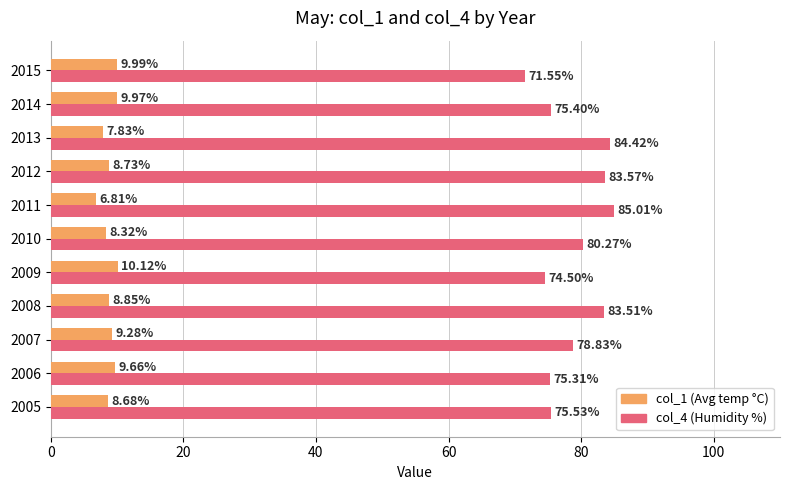

At which category is the sum across all series the highest?

2008